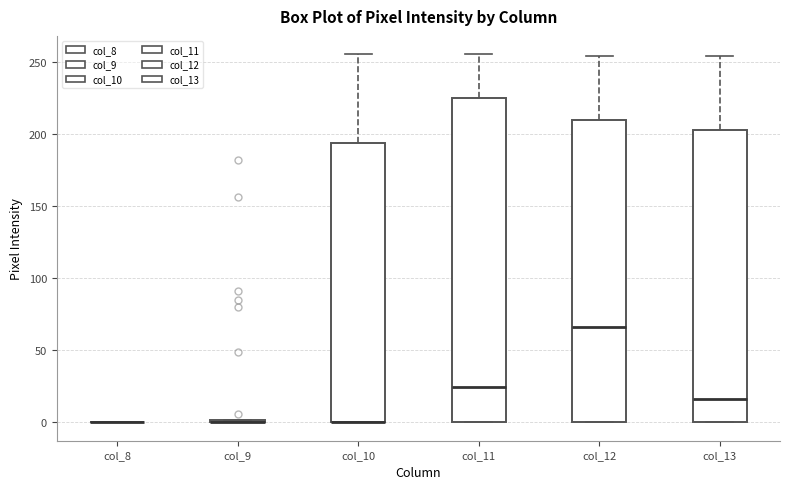

Which box is the tallest, from its lower edge to its upper edge?

col_11